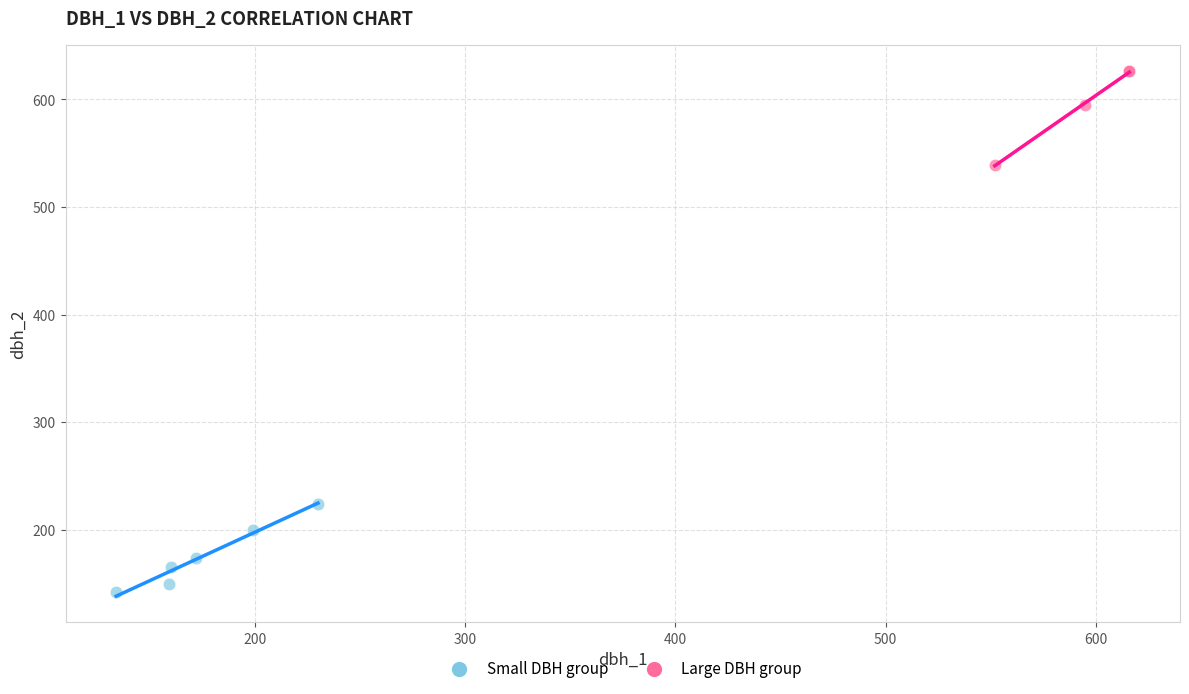

What are all the series names shown in the legend?

Small DBH group, Large DBH group